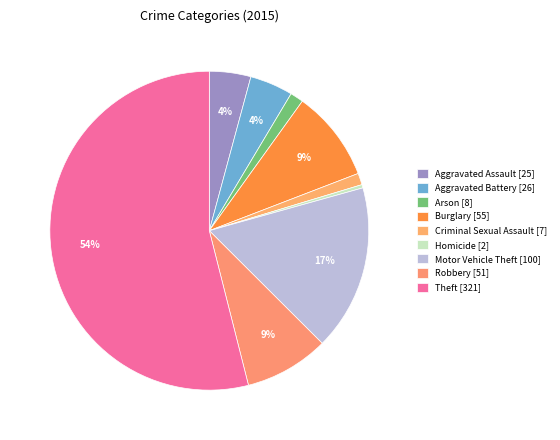

How many segments does this pie chart have?

9